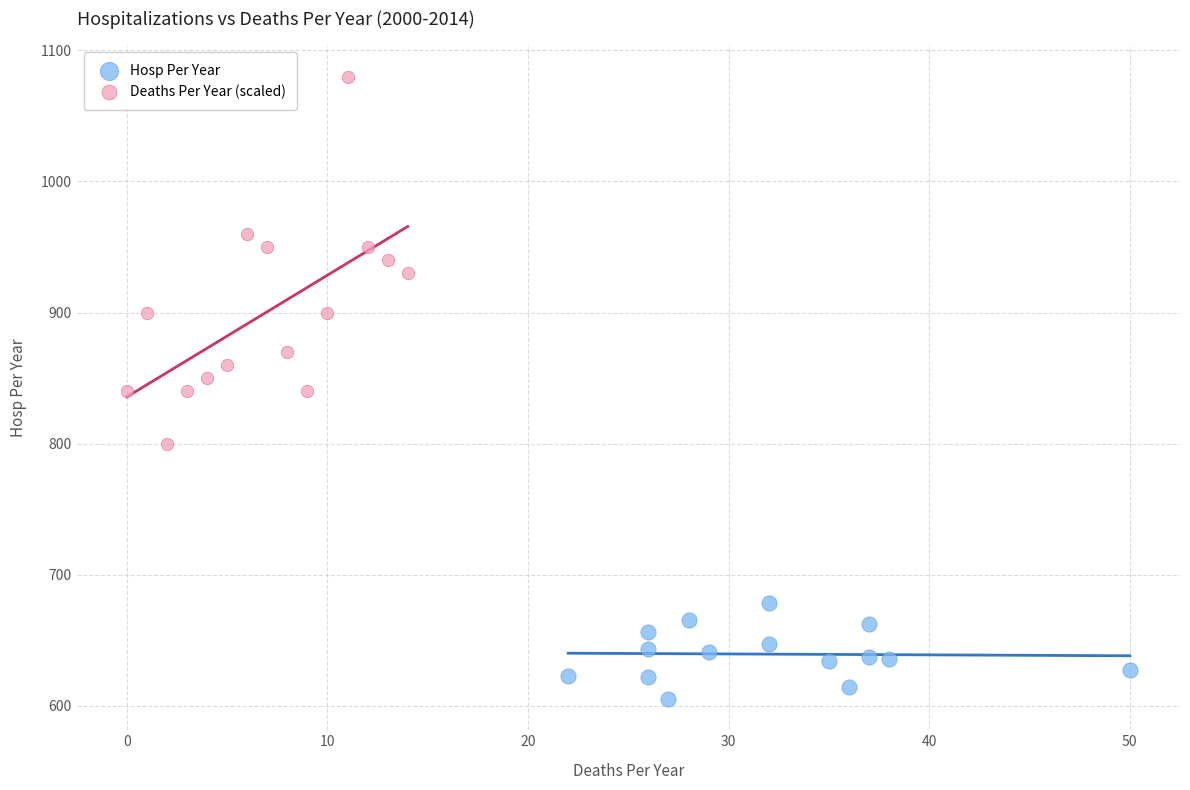

Which series has the largest Y range (max minus min)?

Deaths Per Year (scaled)